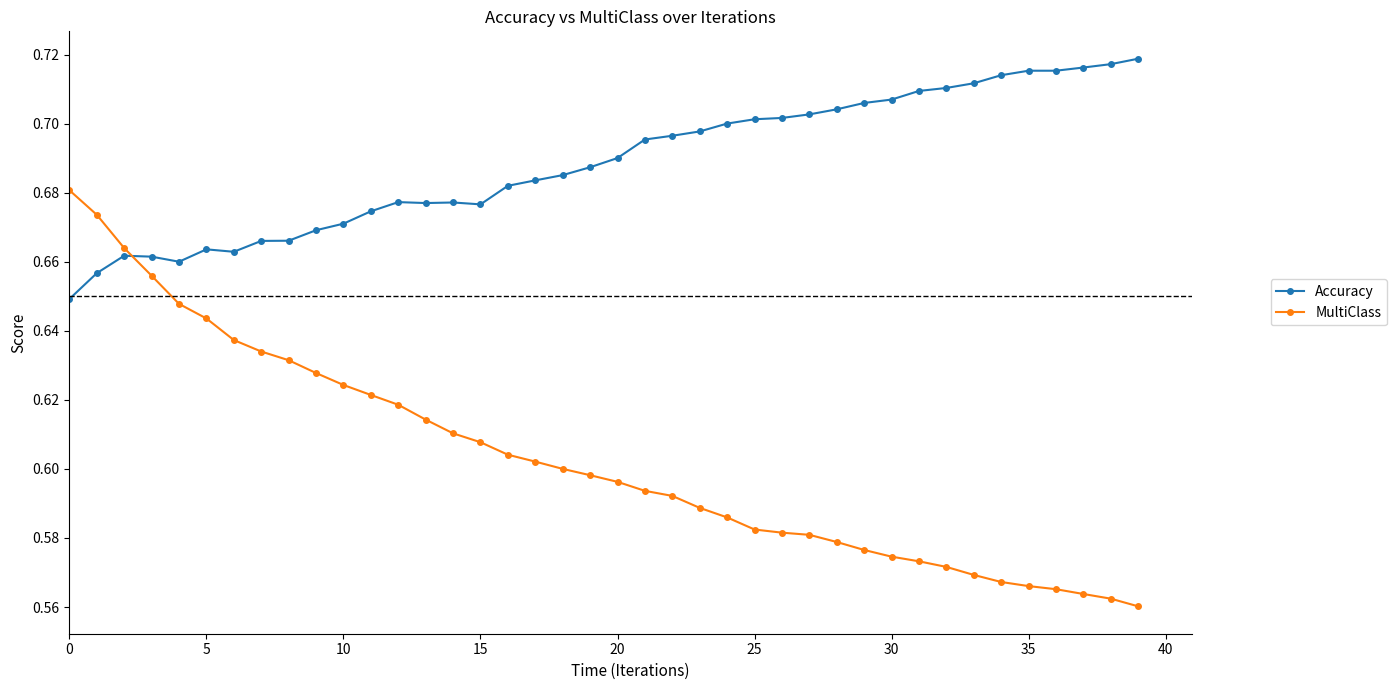

Rank the series by their average value, from lowest to highest.

MultiClass, Accuracy